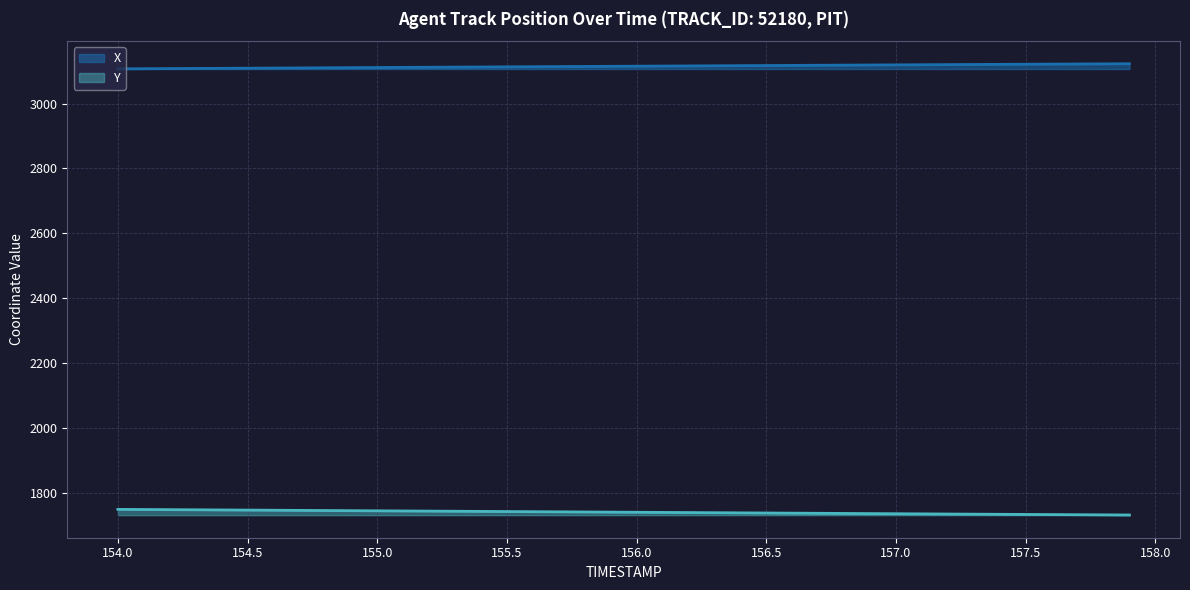

What is the difference between the highest and lowest values at 154.2?

1359.0